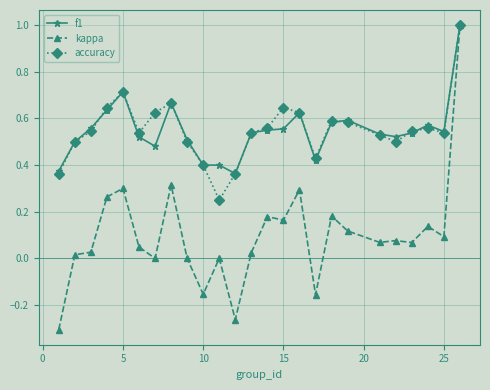

True or false: accuracy has more than 1 interior local peaks.

True